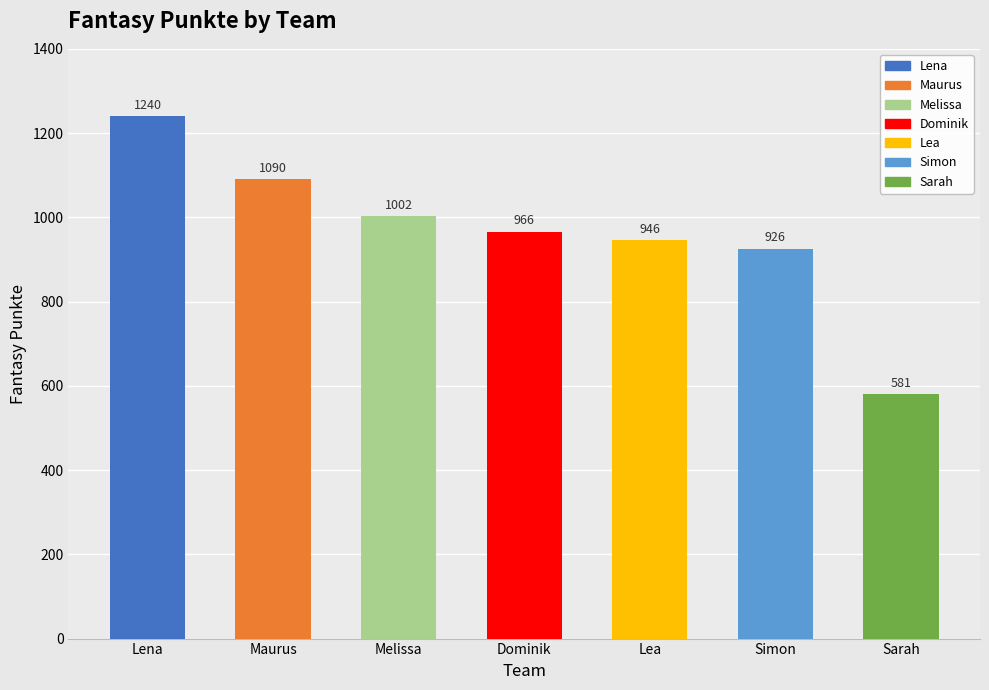

At which label does the data first exceed 966?

Lena